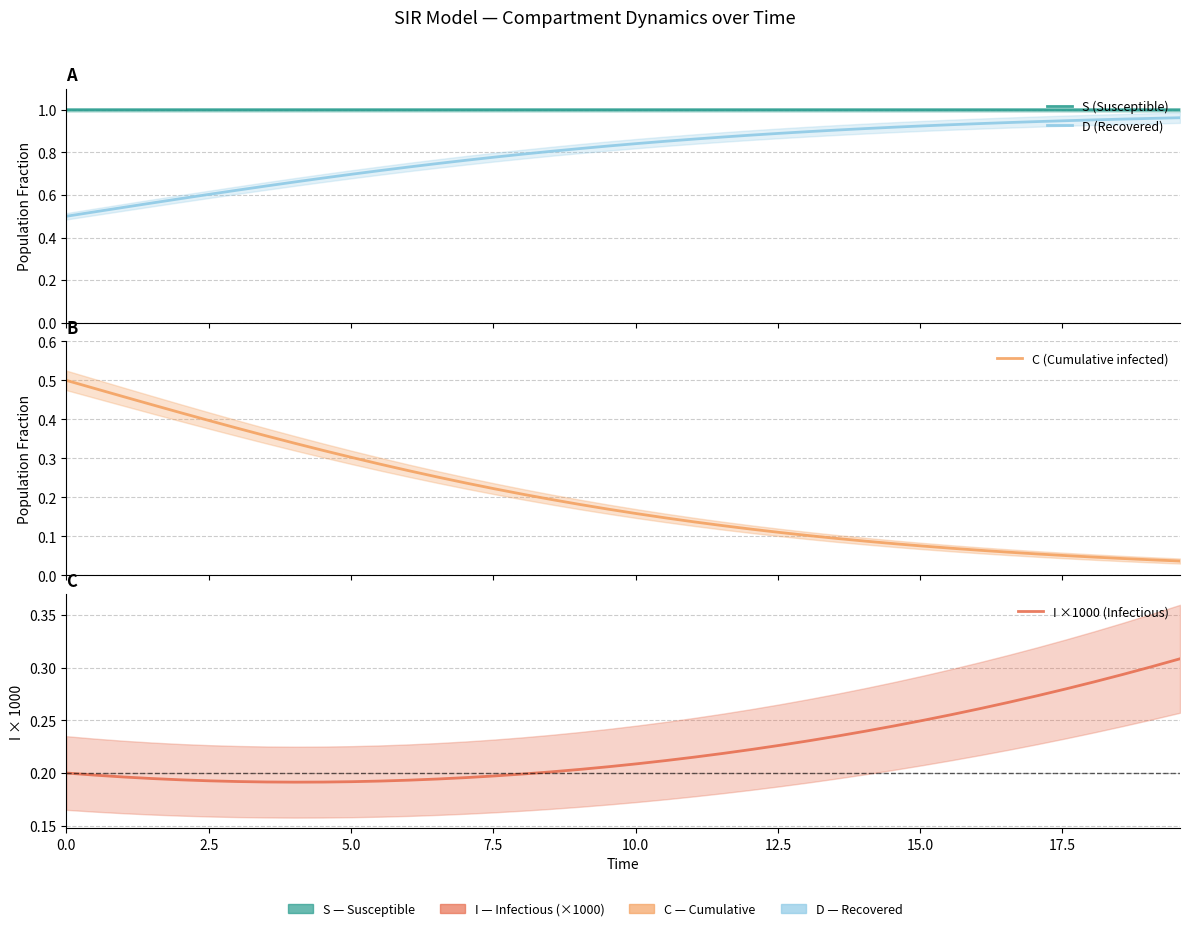

What is the label of the 38th point from the right?

5.0